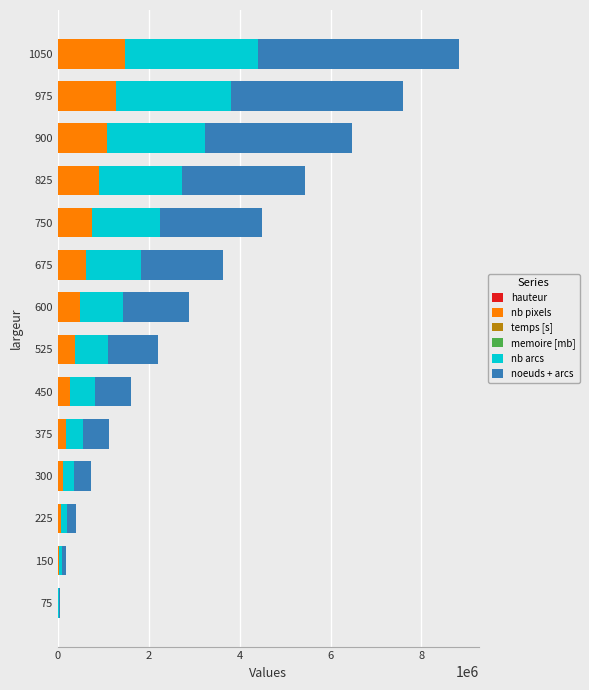

At which category is the sum across all series the highest?

1050